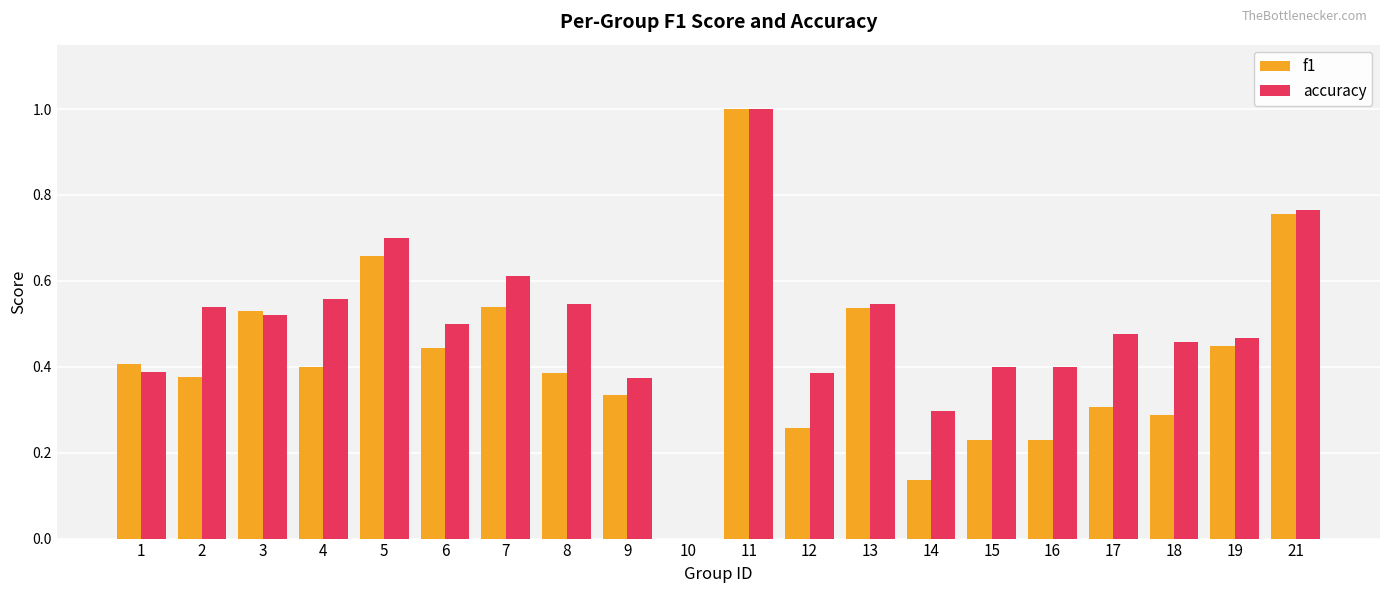

What are all the series names shown in the legend?

f1, accuracy